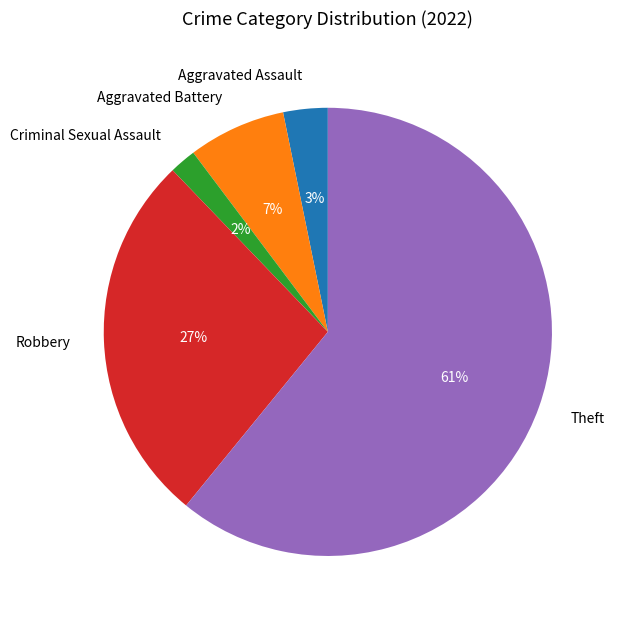

Is it true that Aggravated Assault is 14% of the pie?

False